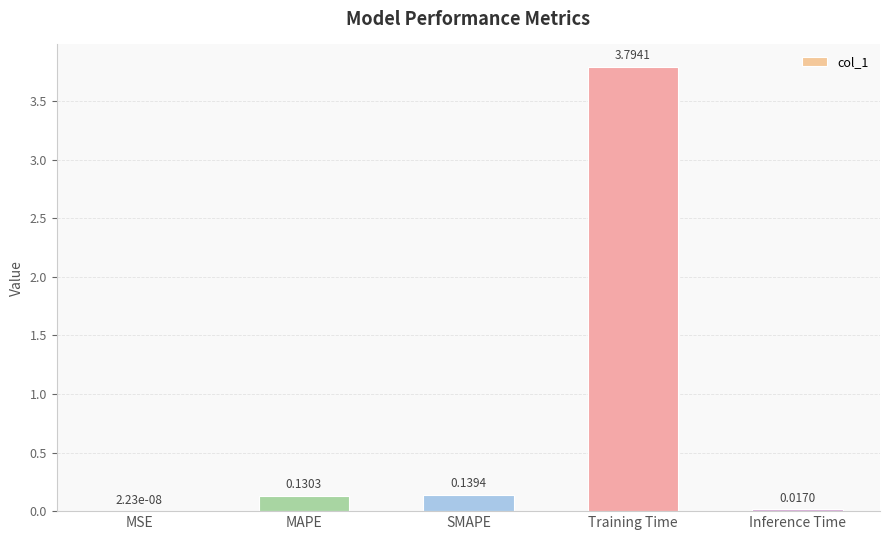

Where is the data nearest to the value 1?

SMAPE